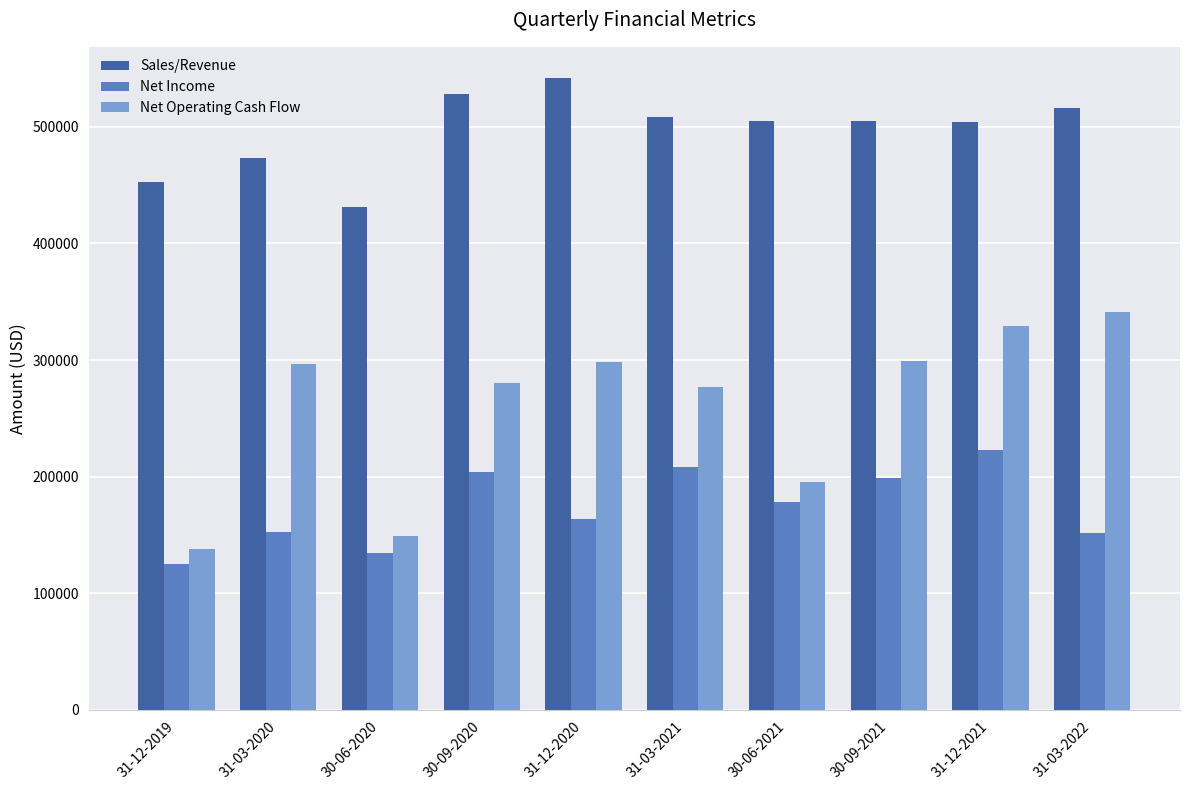

What is the difference between the highest and lowest values at 31-12-2020?

378049